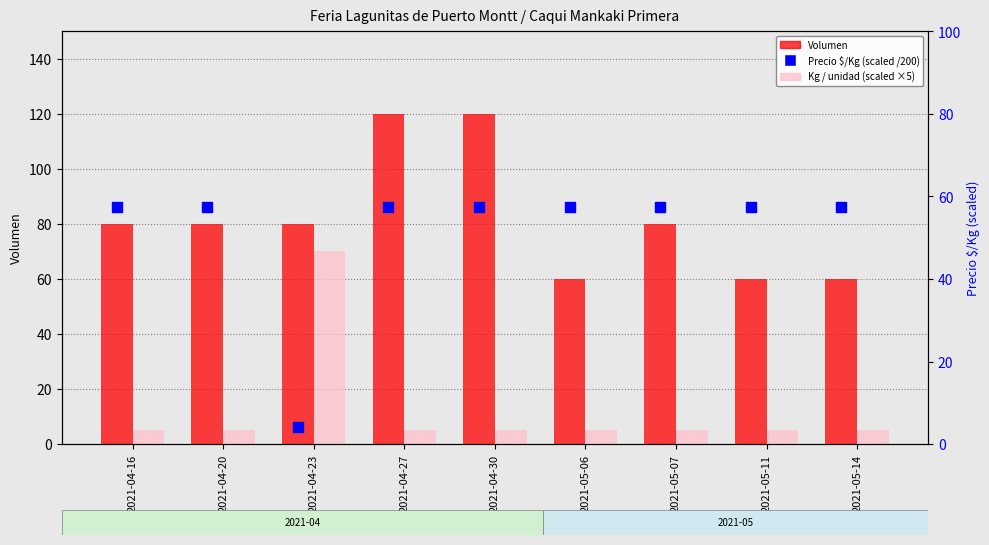

Which series has the largest total across all categories?

Volumen